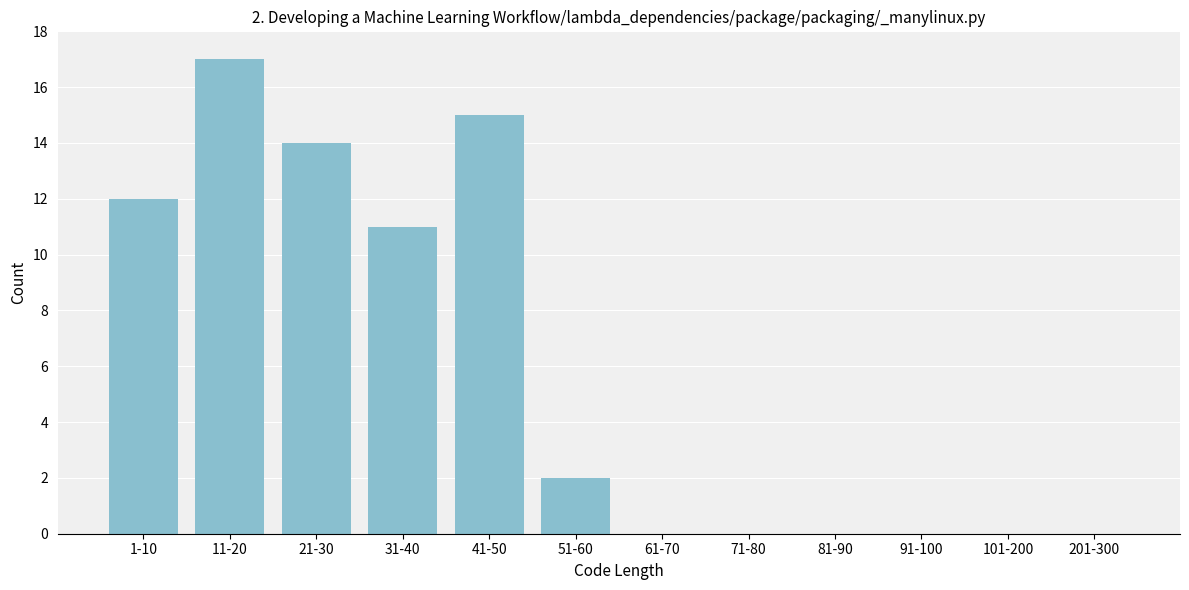

Reading right to left, what are all the values shown in this chart?

201-300=0	101-200=0	91-100=0	81-90=0	71-80=0	61-70=0	51-60=2	41-50=15	31-40=11	21-30=14	11-20=17	1-10=12